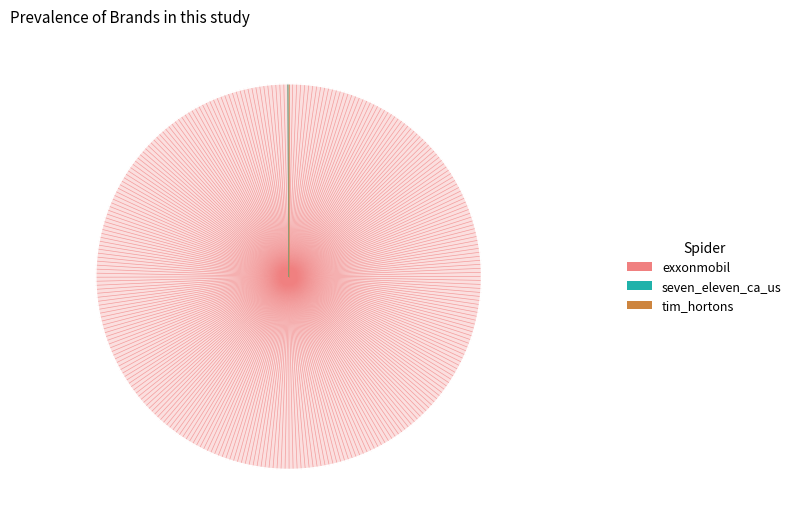

To the nearest percent, what percentage of the pie is exxonmobil?

100%